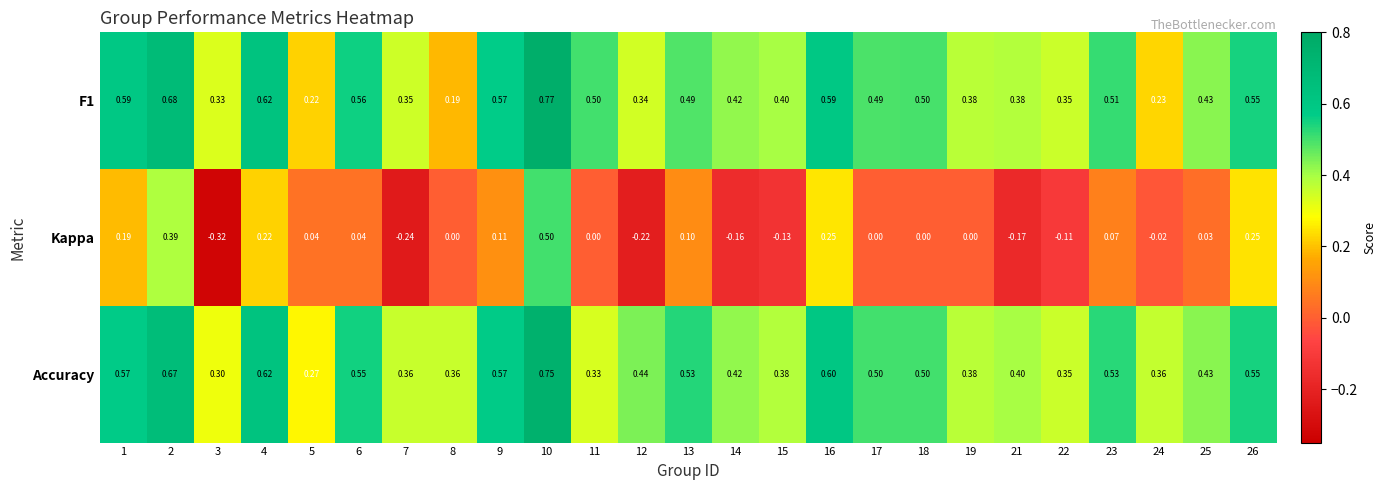

Which series changed the most between 18 and 26?

Kappa